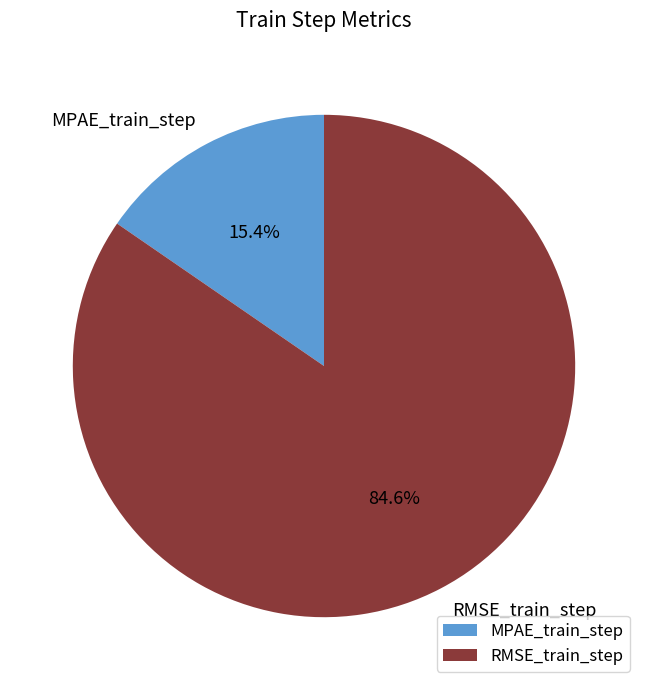

True or false: RMSE_train_step accounts for 85% of the total.

True